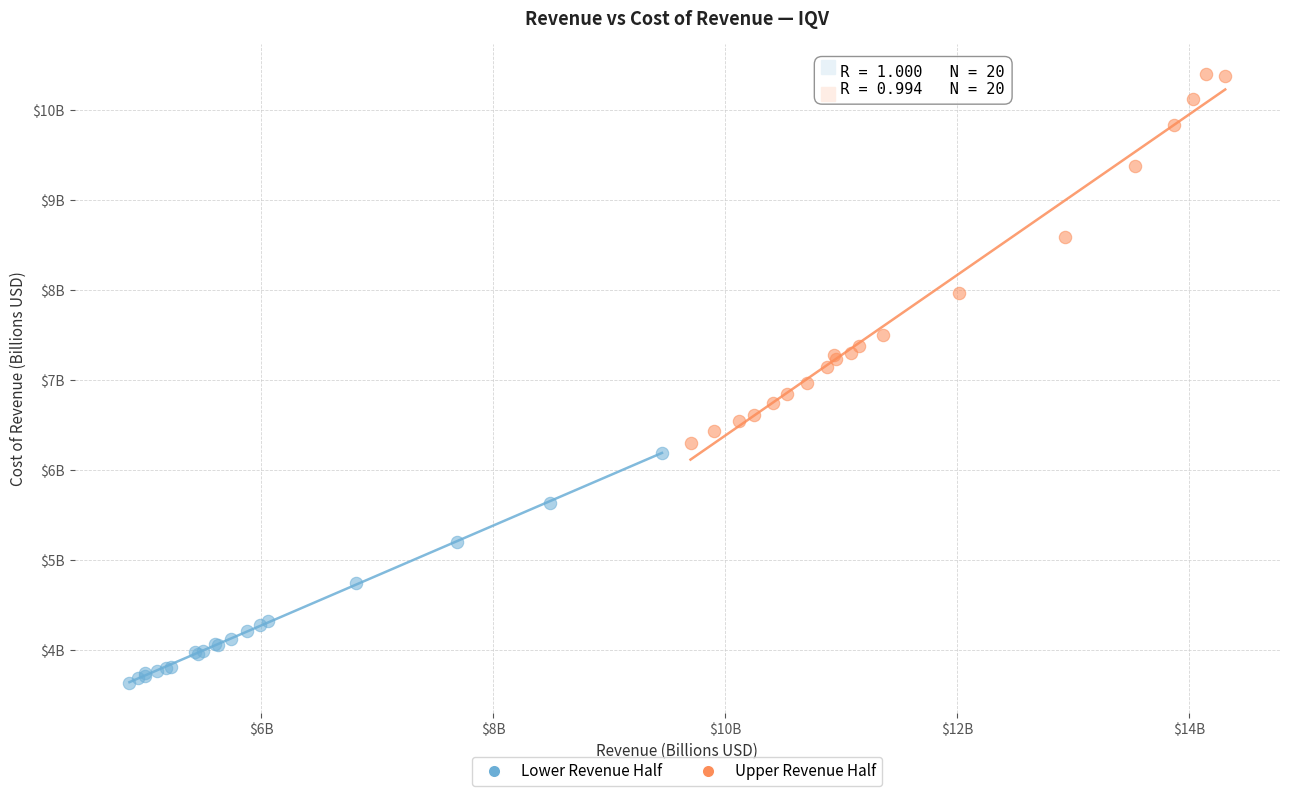

Which series has the widest spread of Y values?

Upper Revenue Half